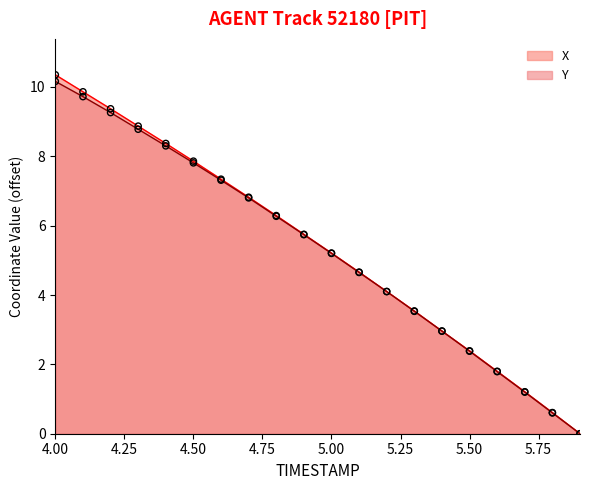

Which series contains the lowest Y value?

X